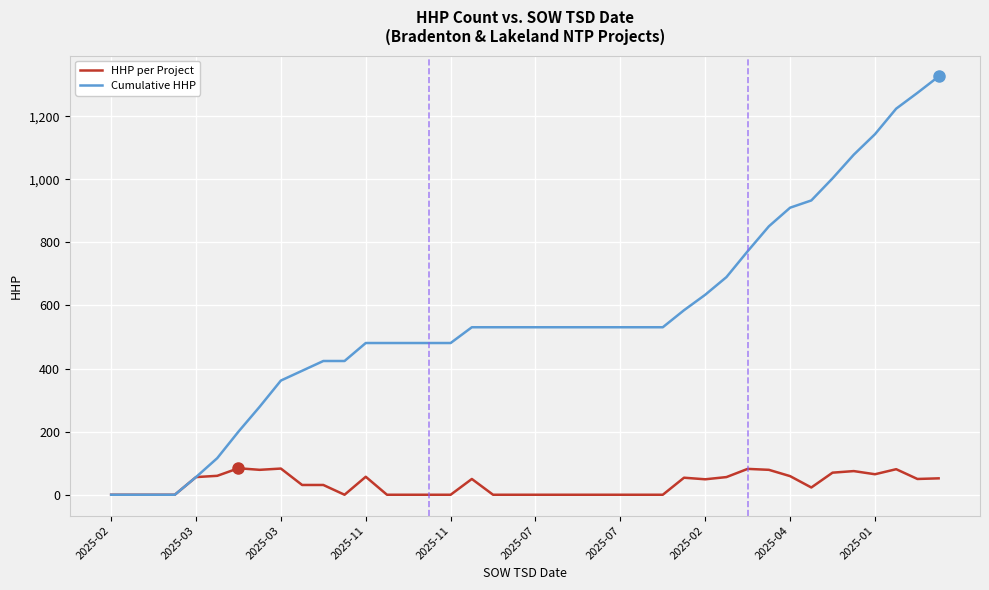

List the series in order of their peak value, lowest first.

HHP per Project, Cumulative HHP